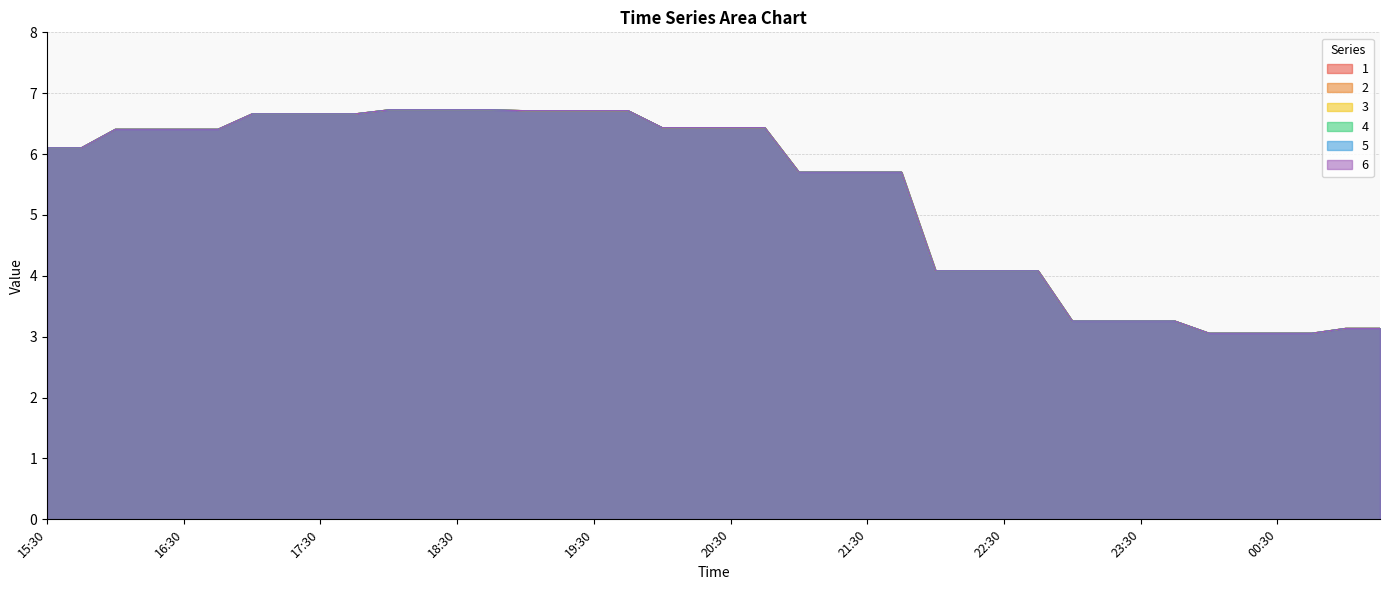

What is the sum of the 3 values at 00:00 and 16:15?

9.5